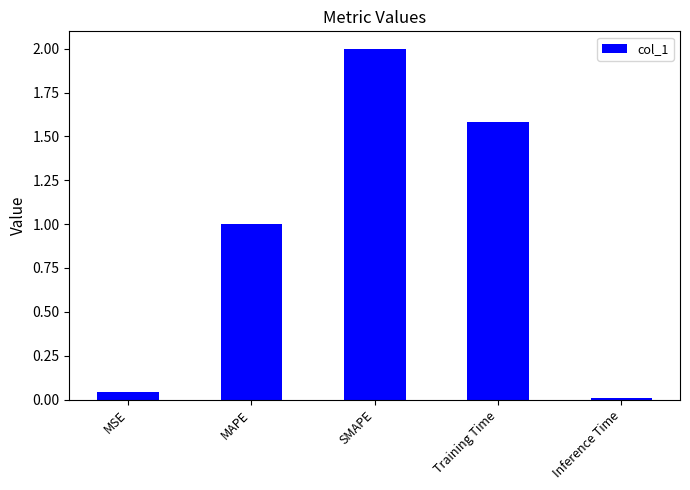

What position from the right is Training Time?

2